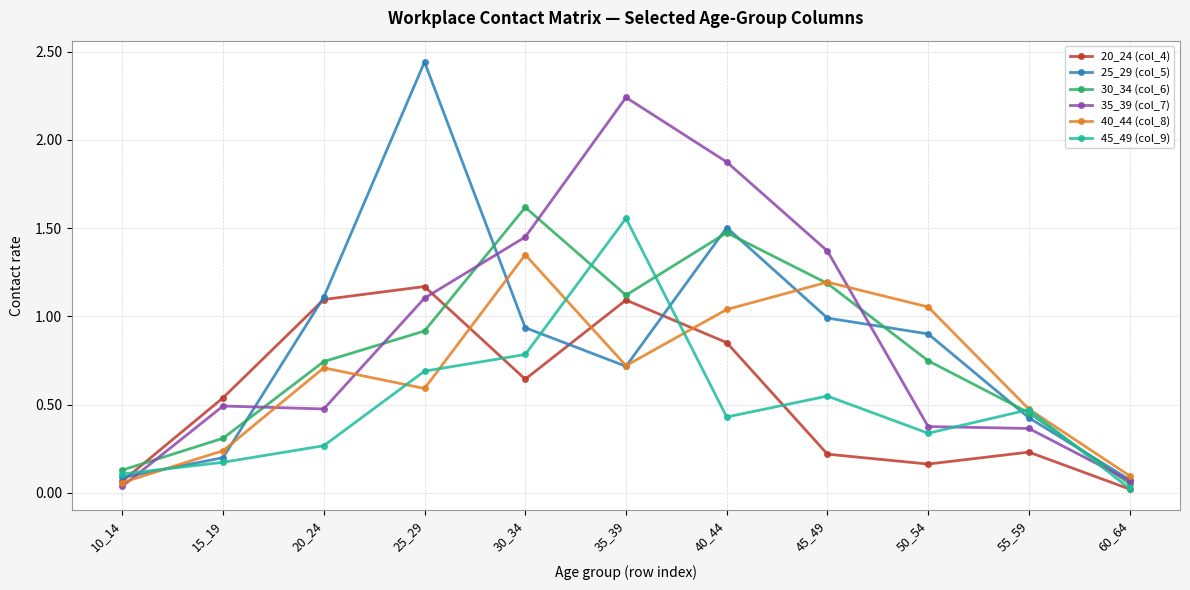

Which series has the largest total across all categories?

35_39 (col_7)